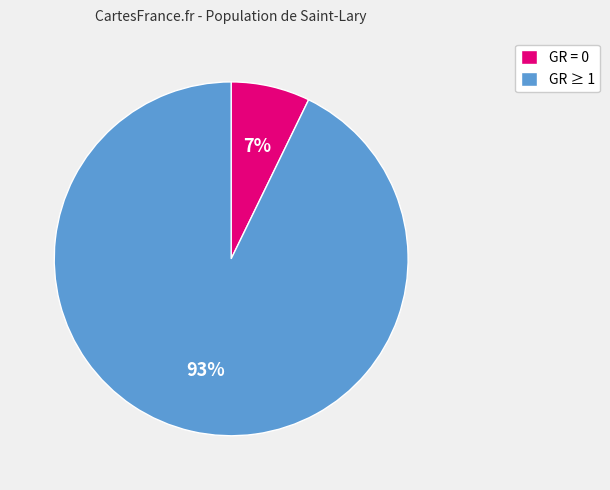

Count the number of slices in the pie.

2